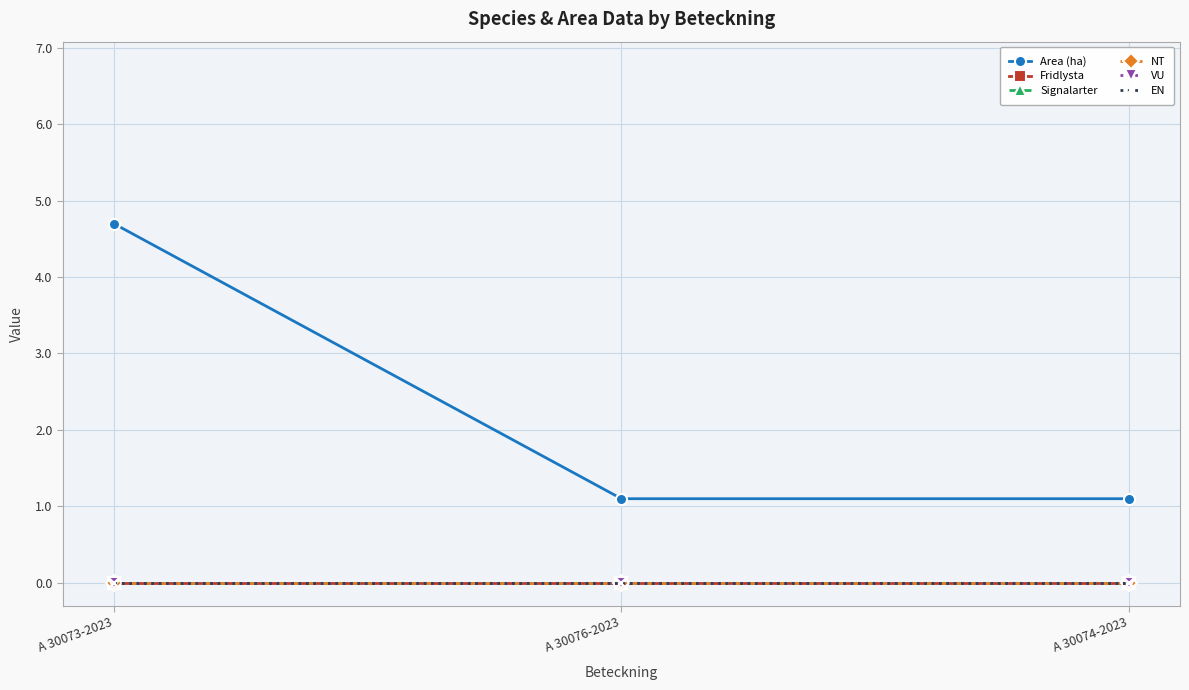

Is this an area chart (filled region under the line)?

No